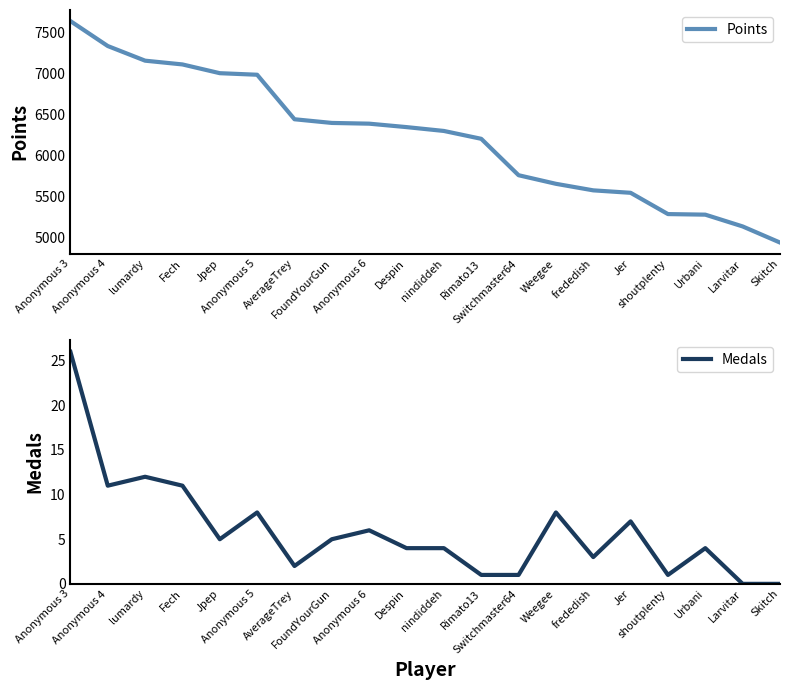

How many lines are shown in the chart?

2